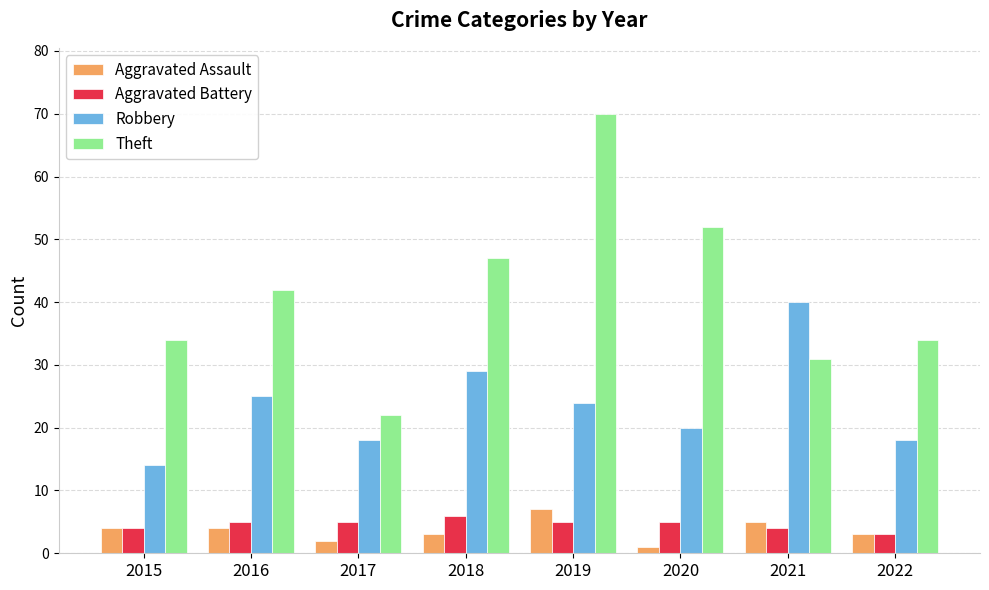

What is the value of the Robbery bar at the 2nd from the left?

25